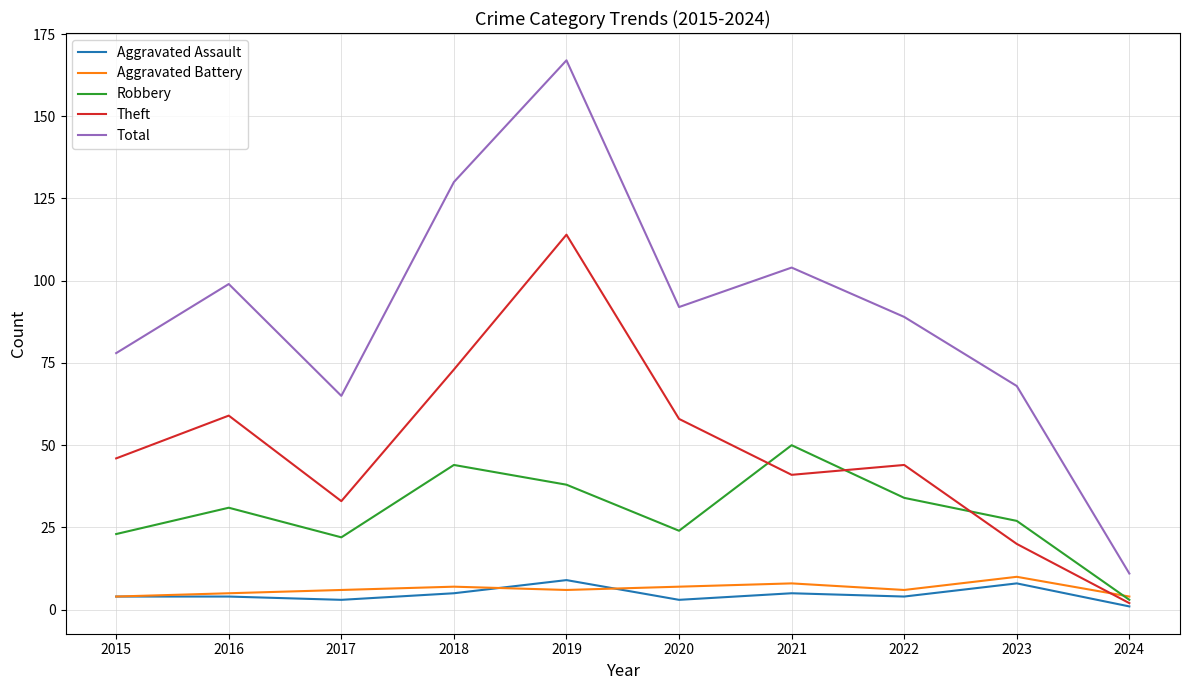

The Theft series shows 17 at 2018. True or false?

False